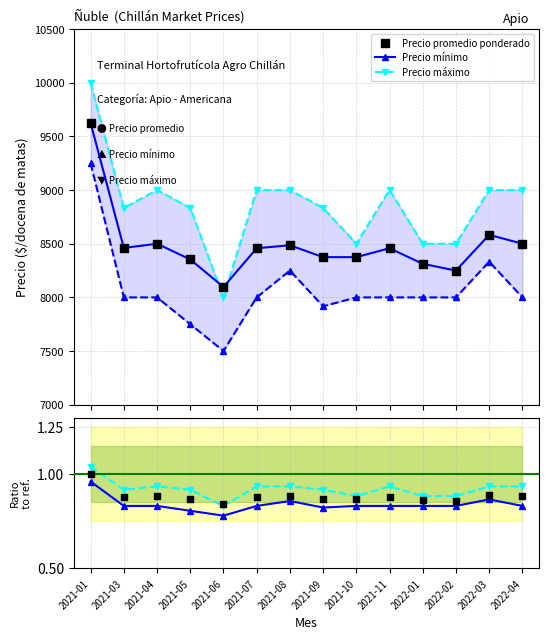

At which category is the sum across all series the highest?

2021-01